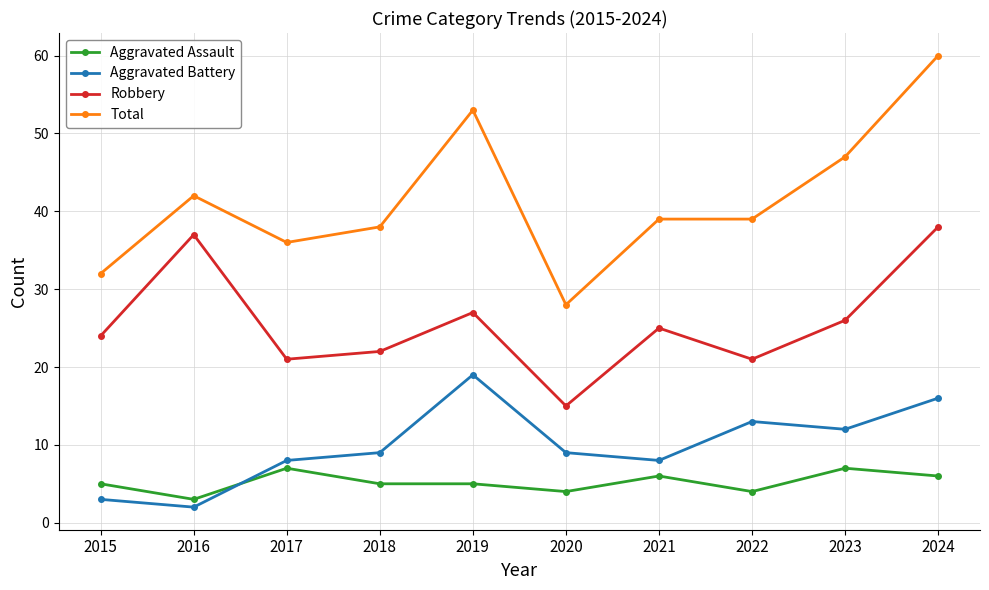

What is the smallest value displayed?

2